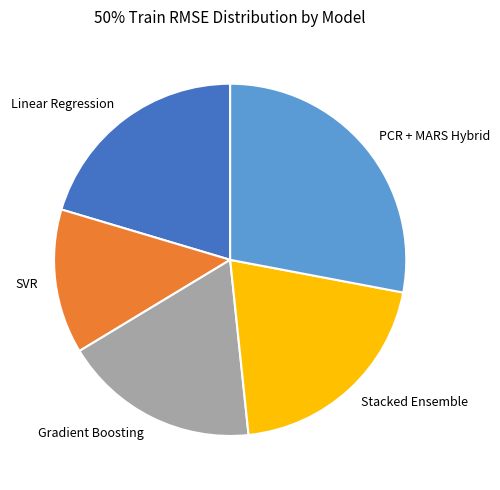

Do PCR + MARS Hybrid and Gradient Boosting together represent more than half of the pie?

No